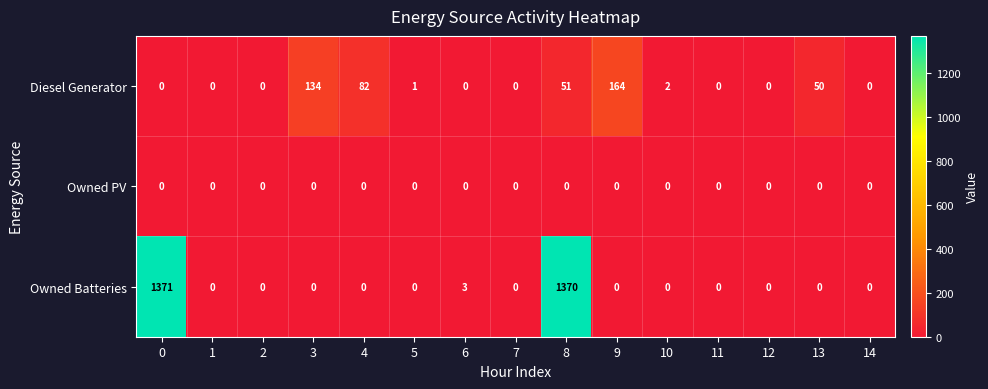

At how many categories does at least one series exceed 731?

2